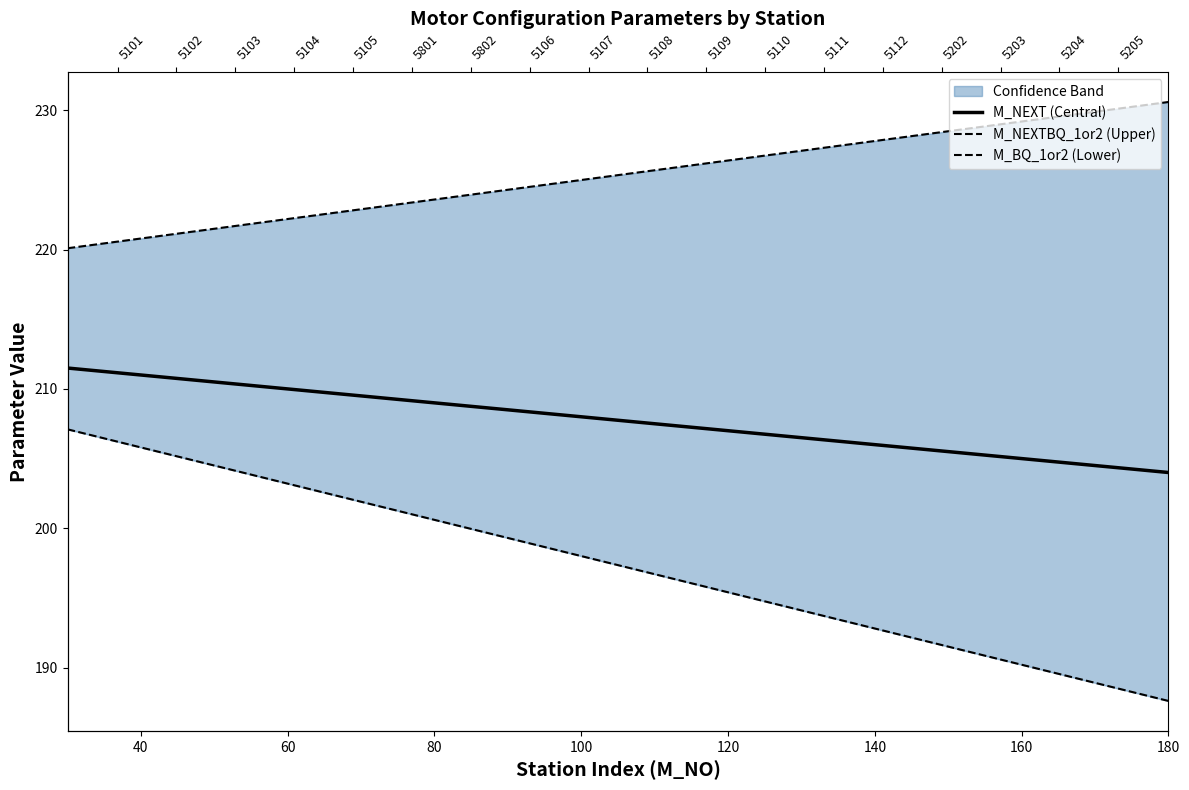

True or false: M_NEXTBQ_1or2 (Upper) and M_NEXT (Central) cross at least once.

False